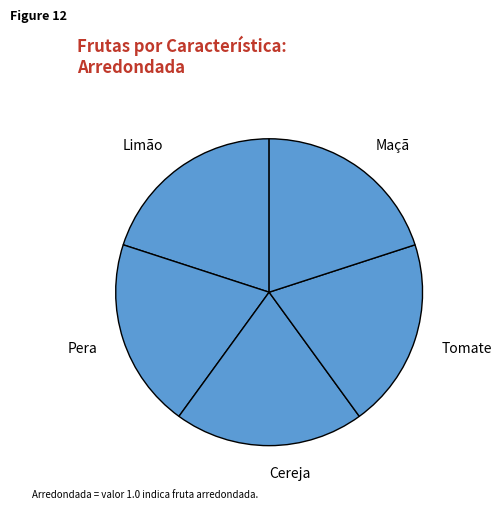

The Maçã slice represents 33% of the pie. True or false?

False